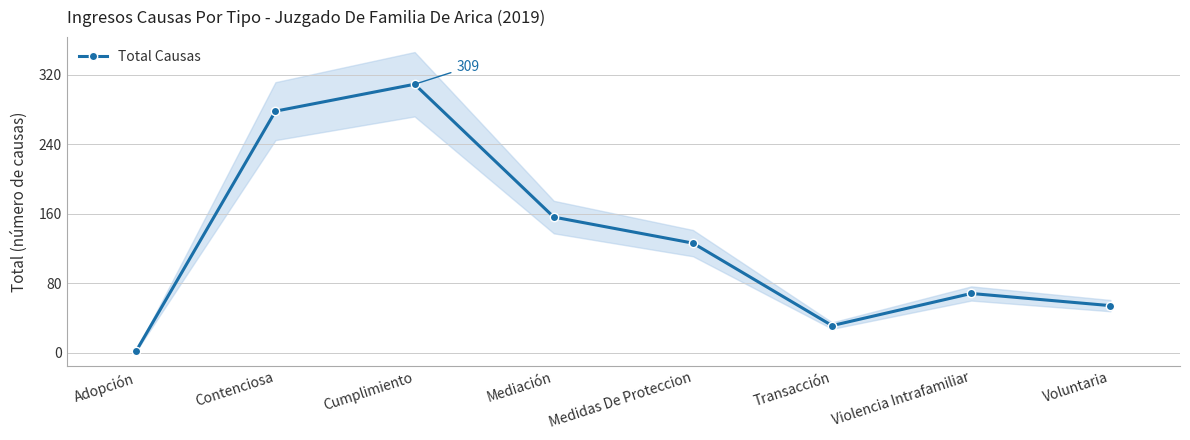

Reading right to left, transcribe all the data shown in this chart.

Voluntaria=54	Violencia Intrafamiliar=68	Transacción=31	Medidas De Proteccion=126	Mediación=156	Cumplimiento=309	Contenciosa=278	Adopción=2